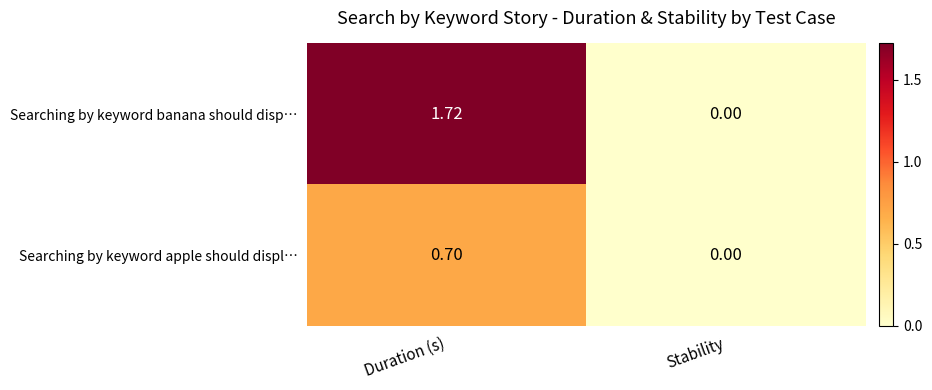

Between Duration (s) and Stability, which series saw the biggest shift?

Searching by keyword banana should disp…